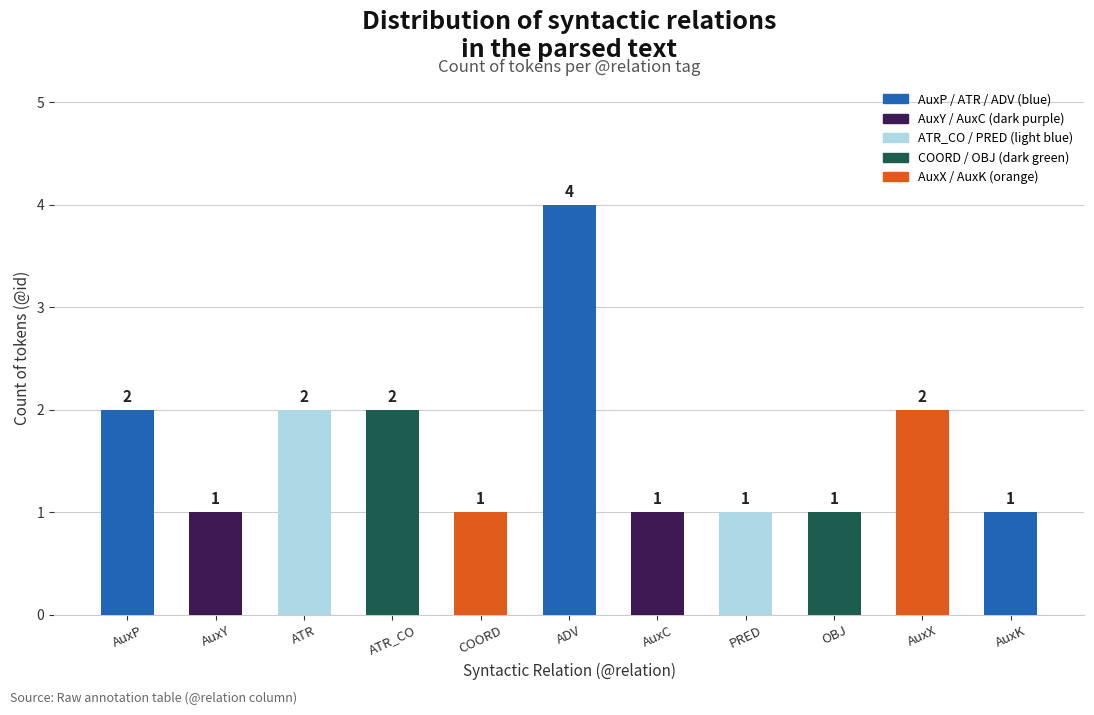

Count the values in the range 1 to 2.

10